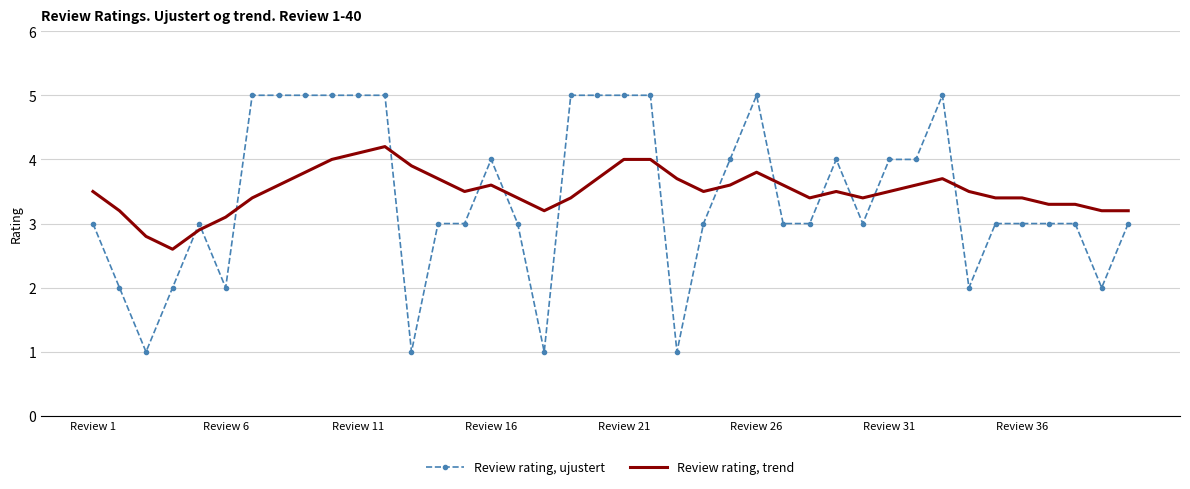

Which series has the largest range (max minus min)?

Review rating, ujustert